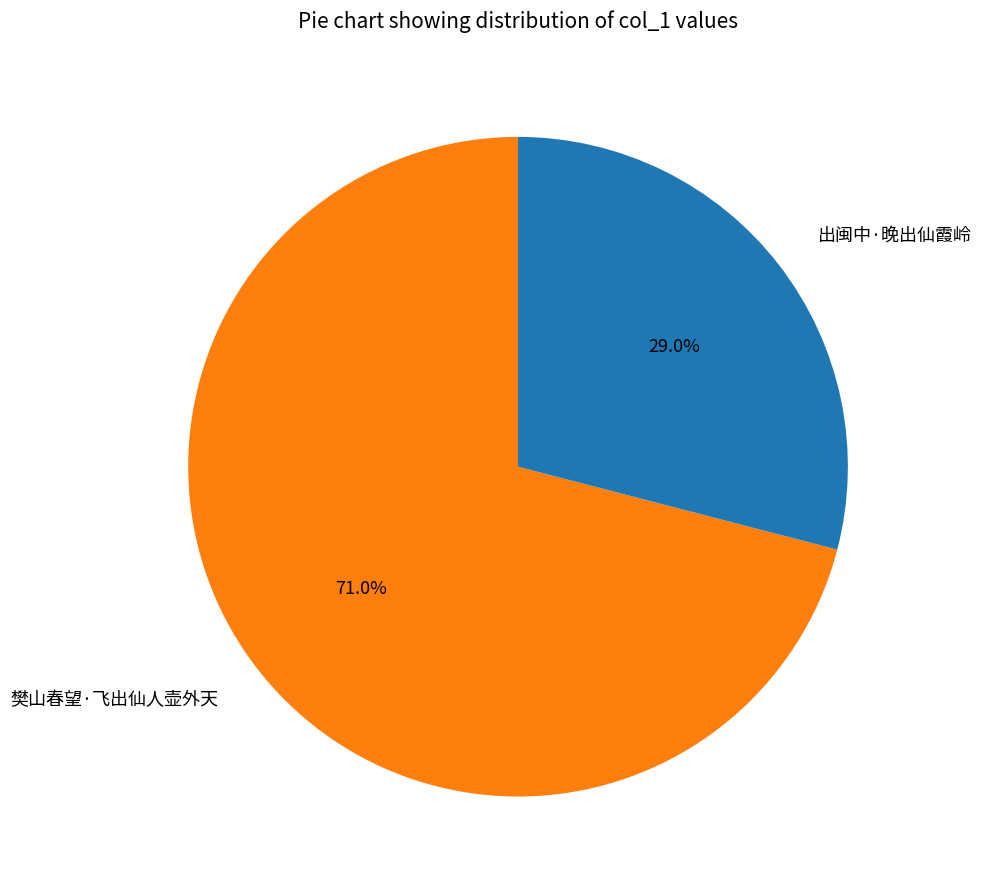

Which slice represents more than half of the pie?

樊山春望·飞出仙人壶外天